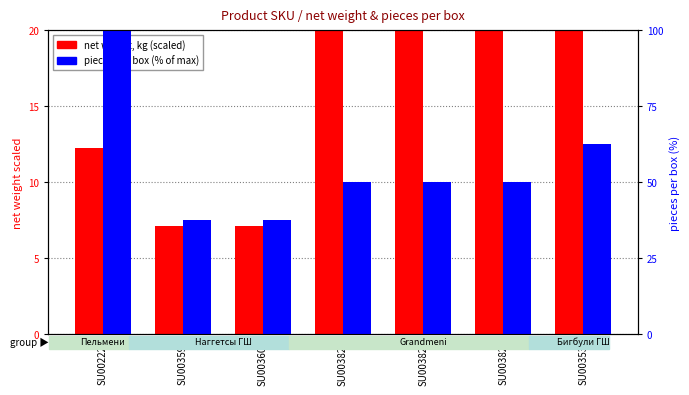

Is the value of net weight, kg (scaled) at SU003600 greater than the value of pieces per box (% of max) at SU003828?

No